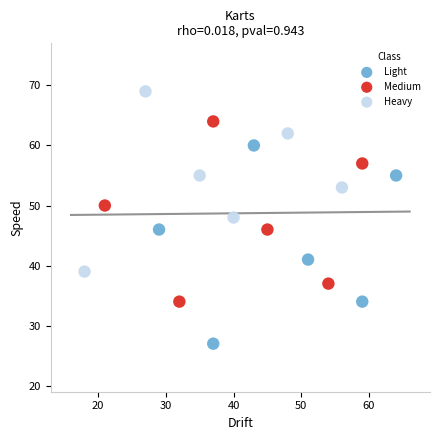

Which series has the widest spread of Y values?

Light